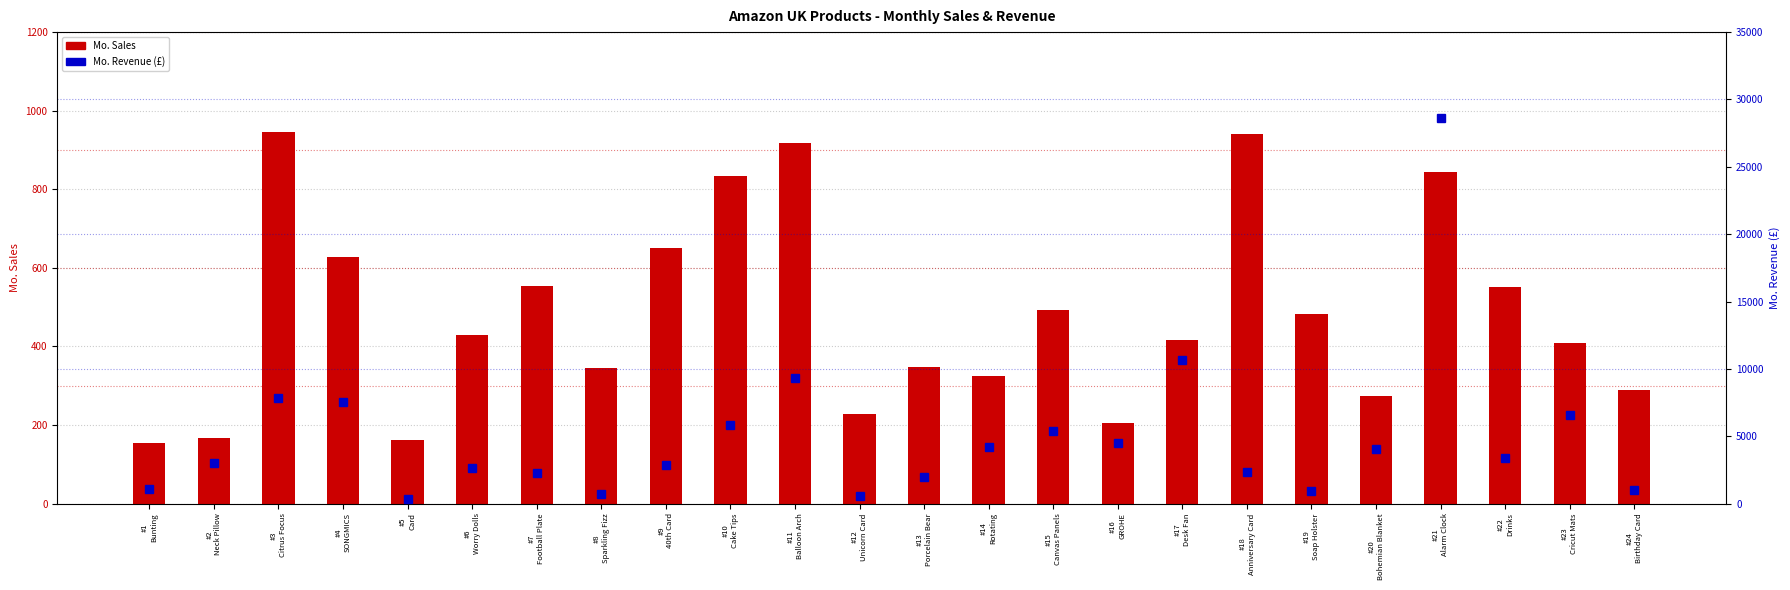

What is the total value across all series at #20
Bohemian Blanket?

4331